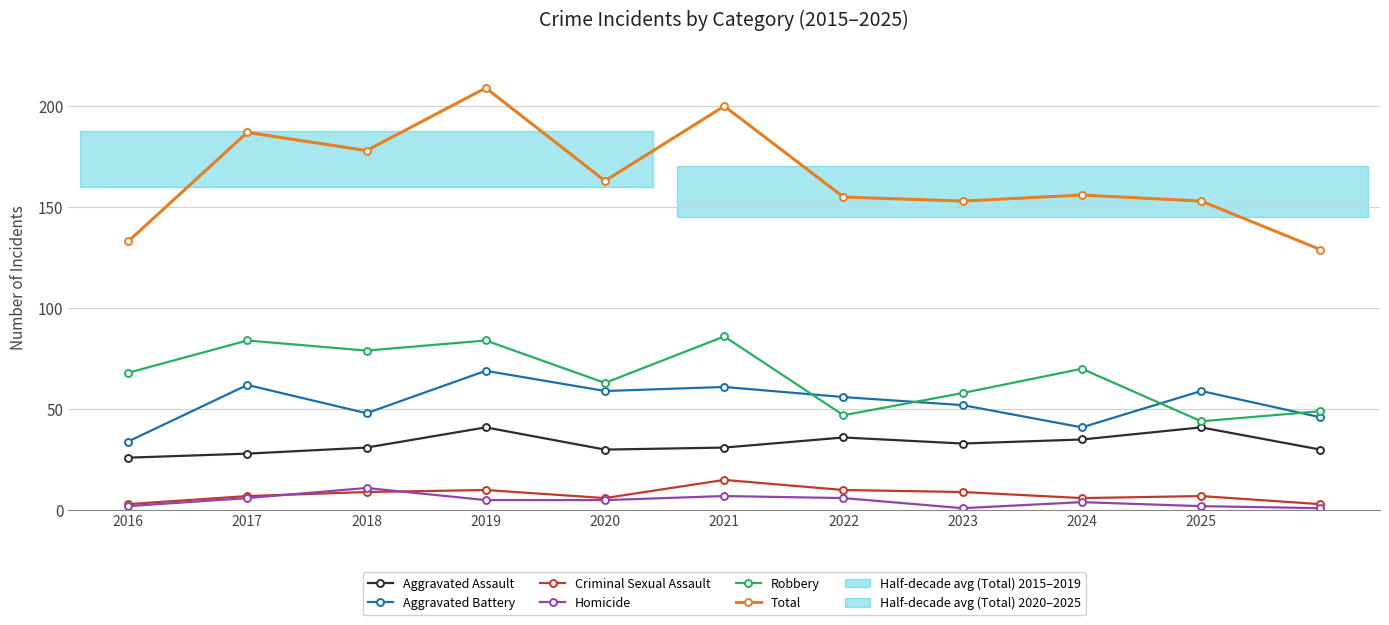

Does the chart display data point markers on the line(s)?

Yes